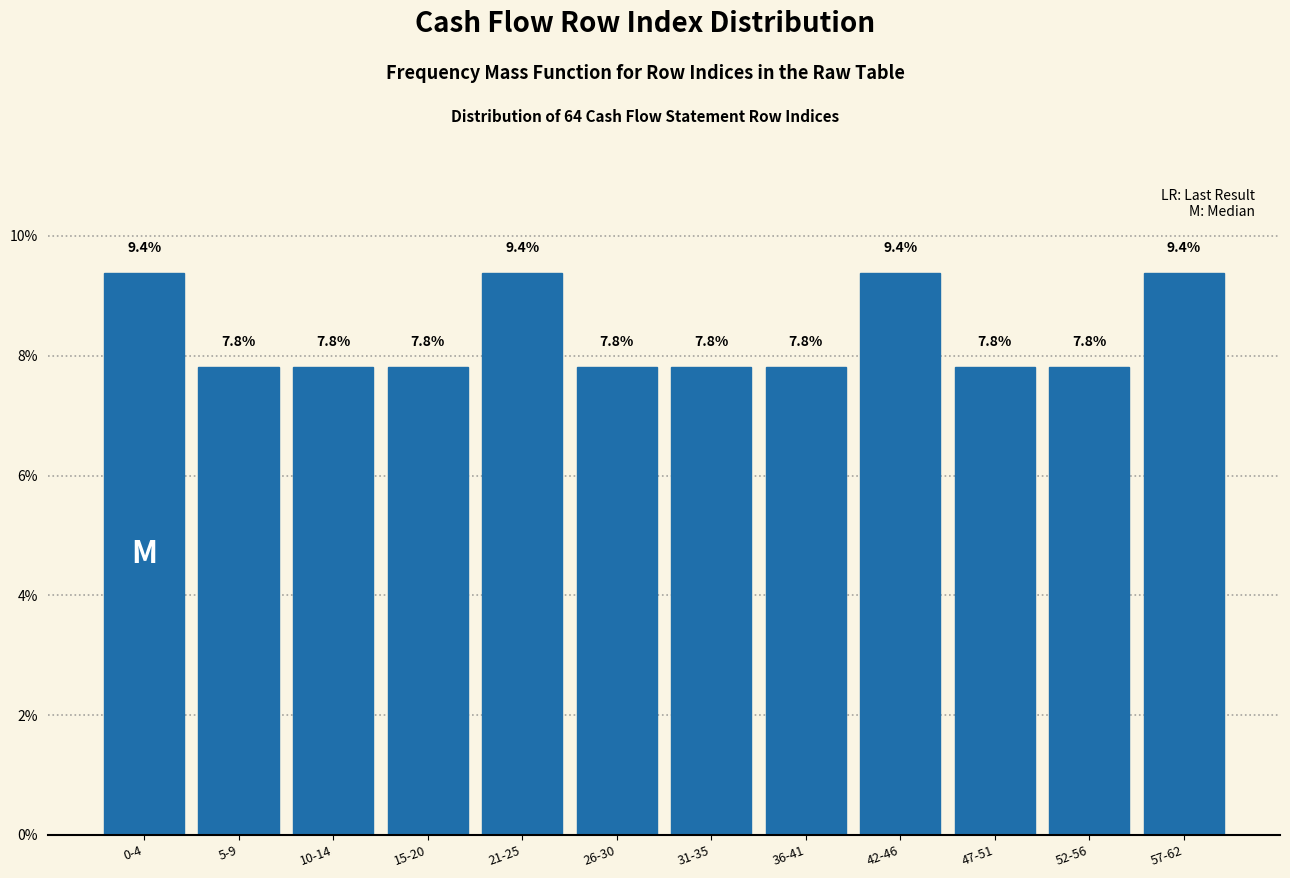

Reading left to right, list all the values displayed in this chart.

9.4	7.8	7.8	7.8	9.4	7.8	7.8	7.8	9.4	7.8	7.8	9.4